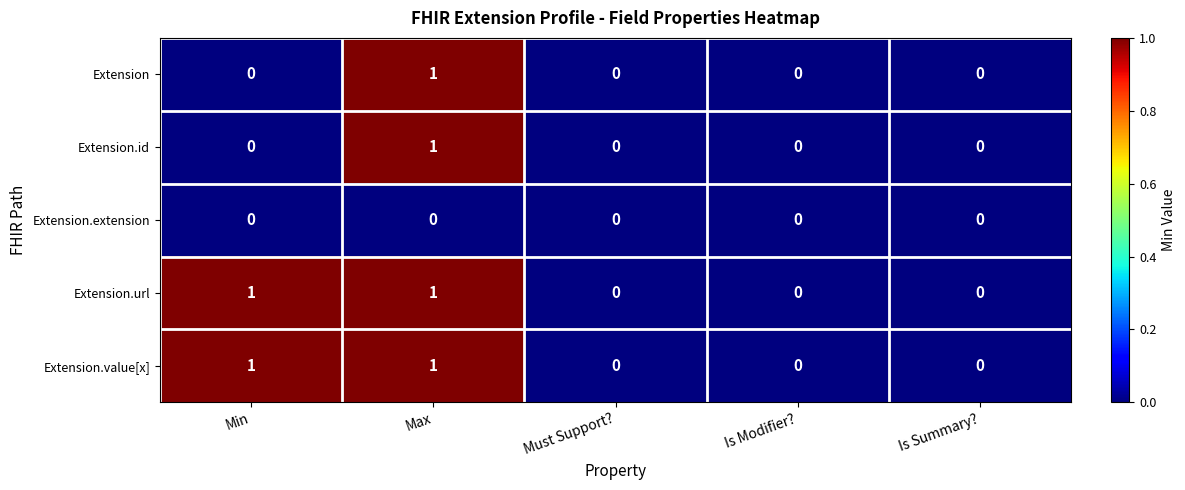

The Extension.value[x] series shows 1 at Min. True or false?

True